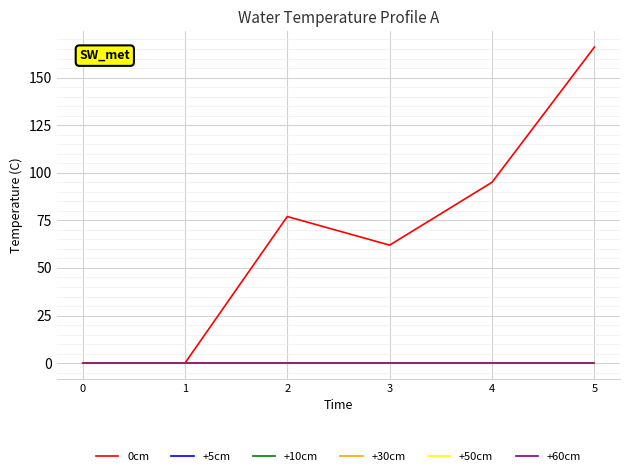

Is it true that 0cm equals 92 at 1?

False